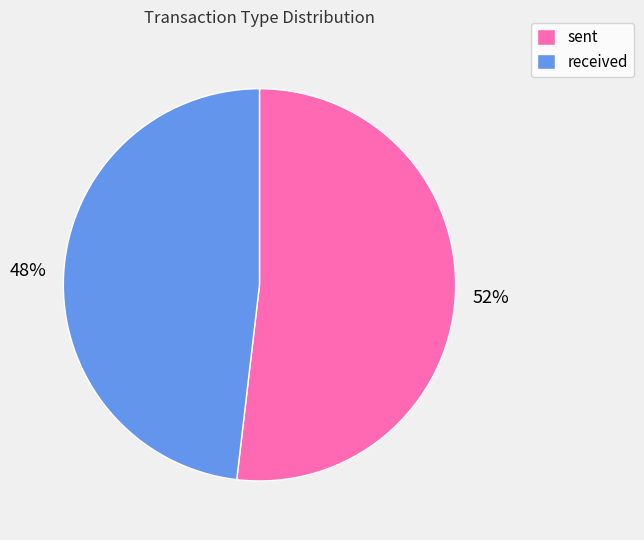

Combined, do sent and received account for over 50%?

Yes